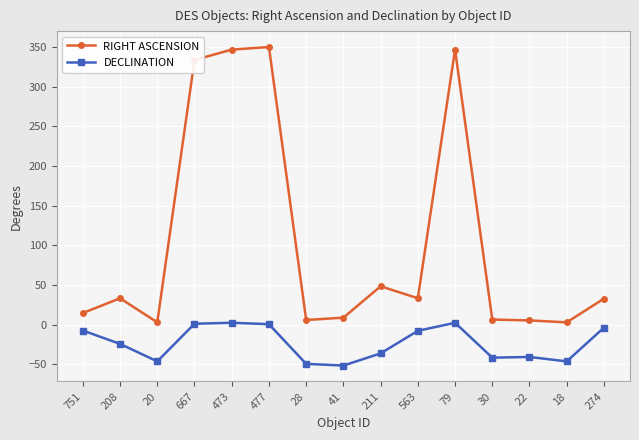

Which series changed the most between 208 and 18?

RIGHT ASCENSION